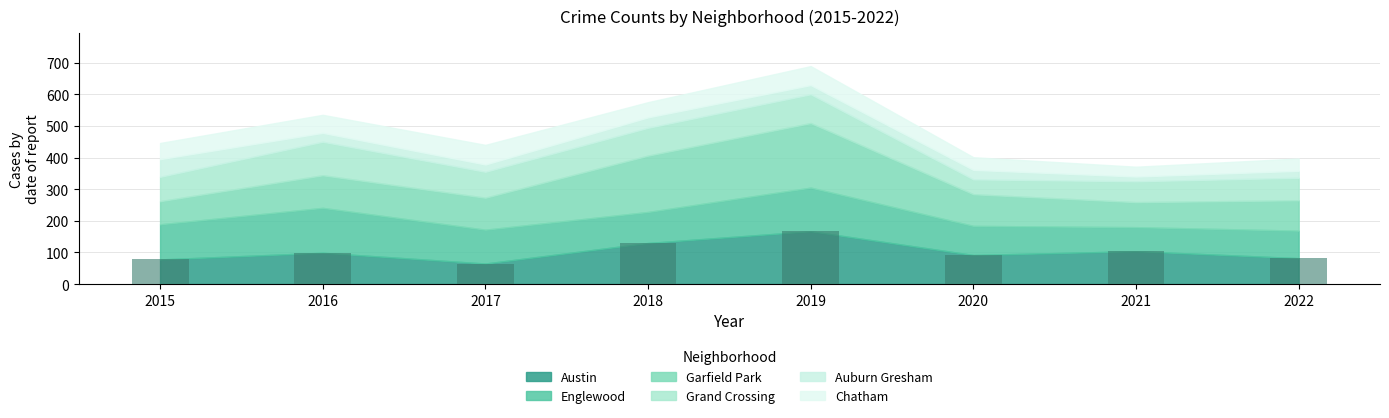

Reading left to right, extract all data points from this chart.

2015=78	2016=99	2017=65	2018=130	2019=167	2020=92	2021=104	2022=82